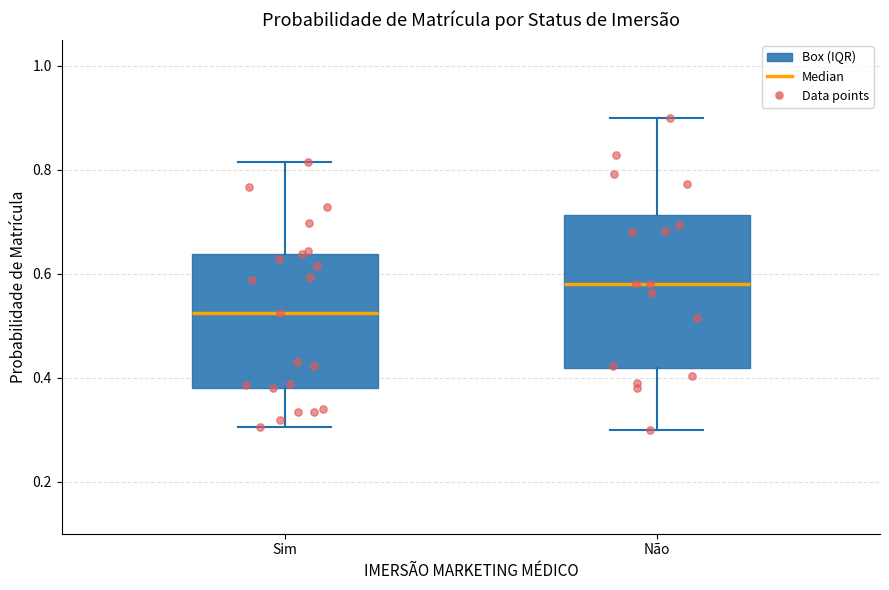

Which box's median line is the highest?

Não